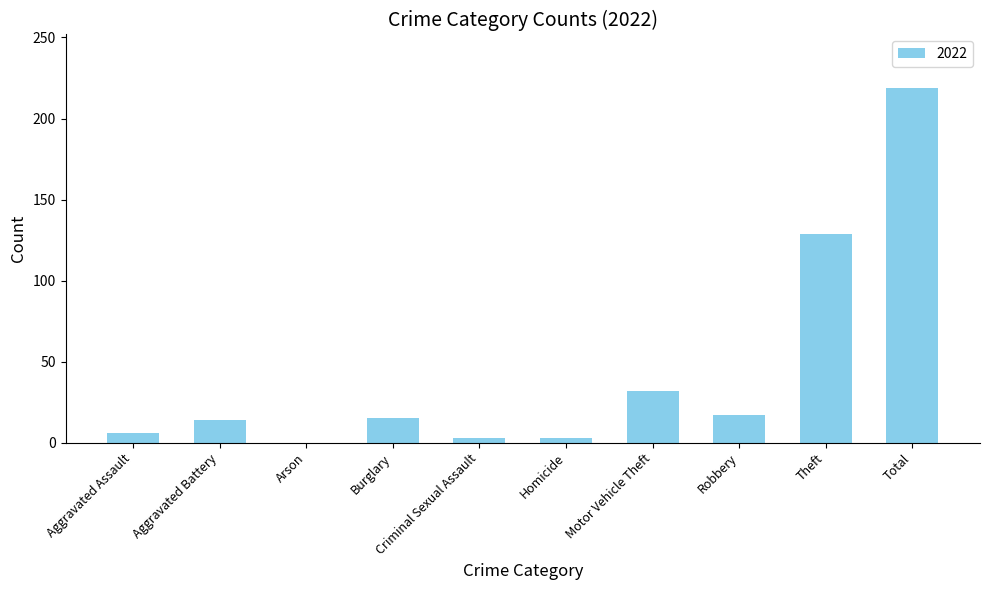

What is the sum of the values at Criminal Sexual Assault and Motor Vehicle Theft?

35